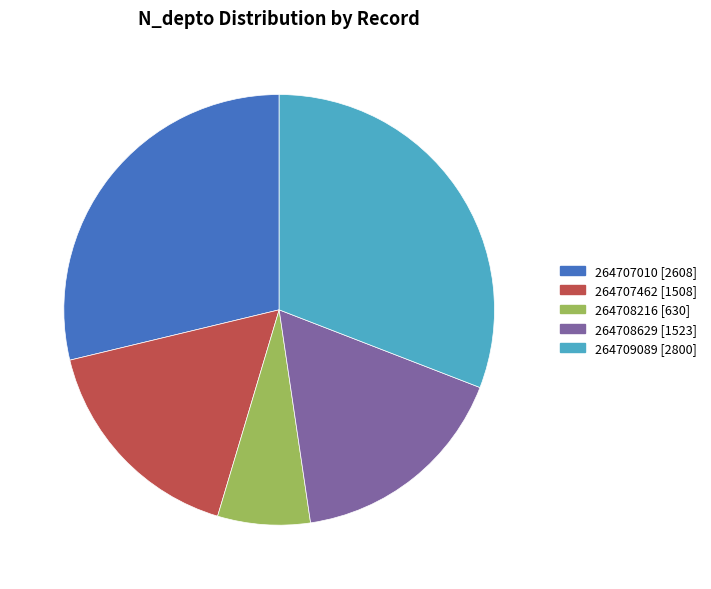

Does 264707010 [2608] account for over 50% of the chart?

No